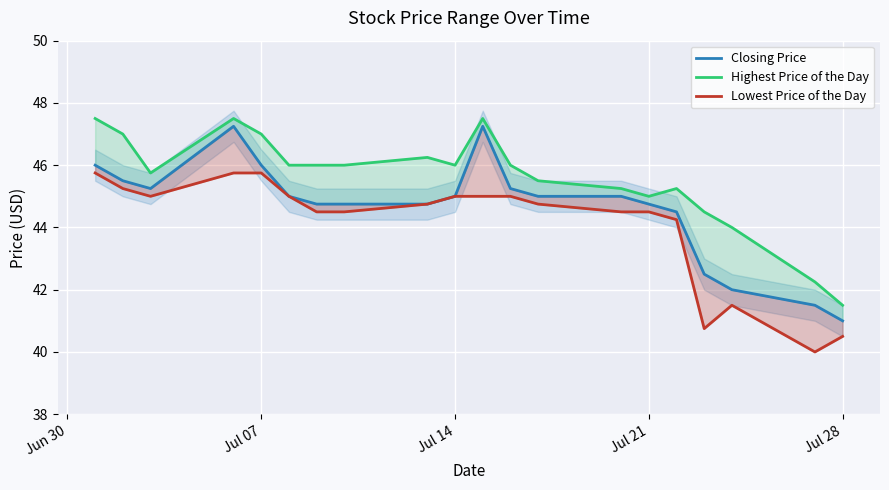

How many interior local valleys does the Lowest Price of the Day series have?

3